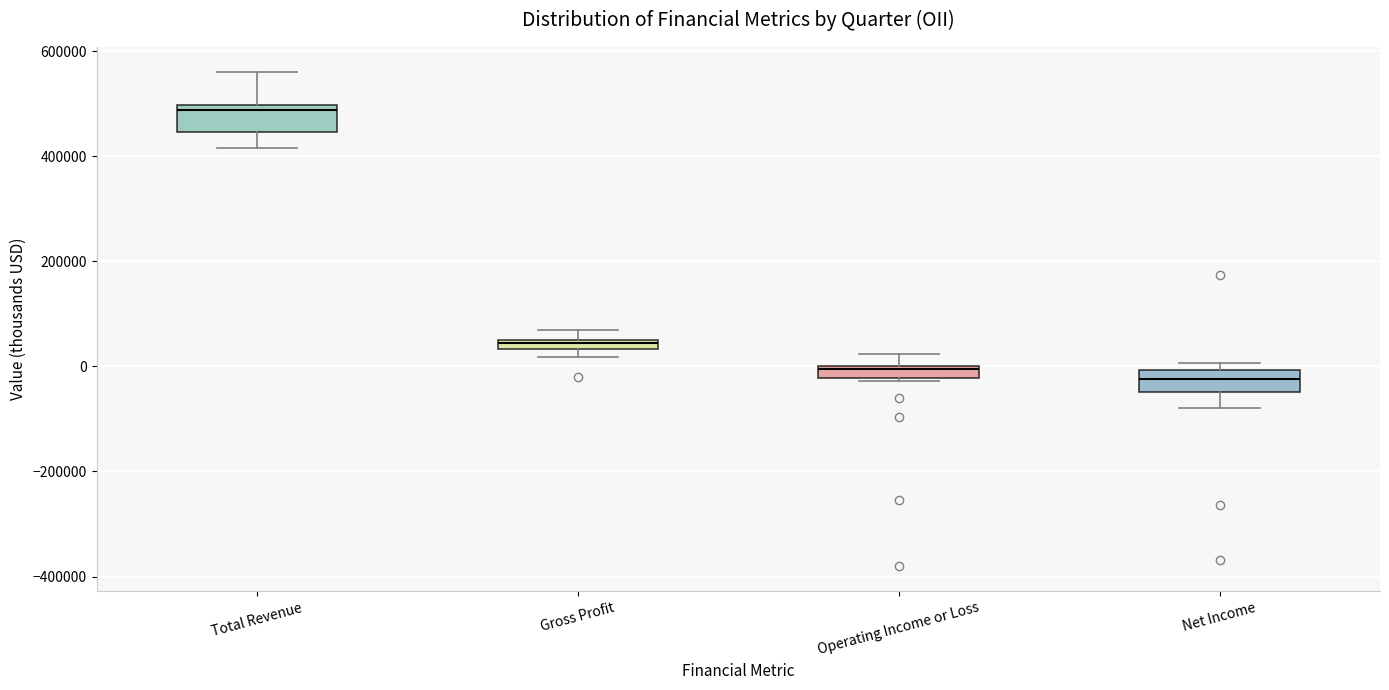

Which box has the highest median line?

Total Revenue